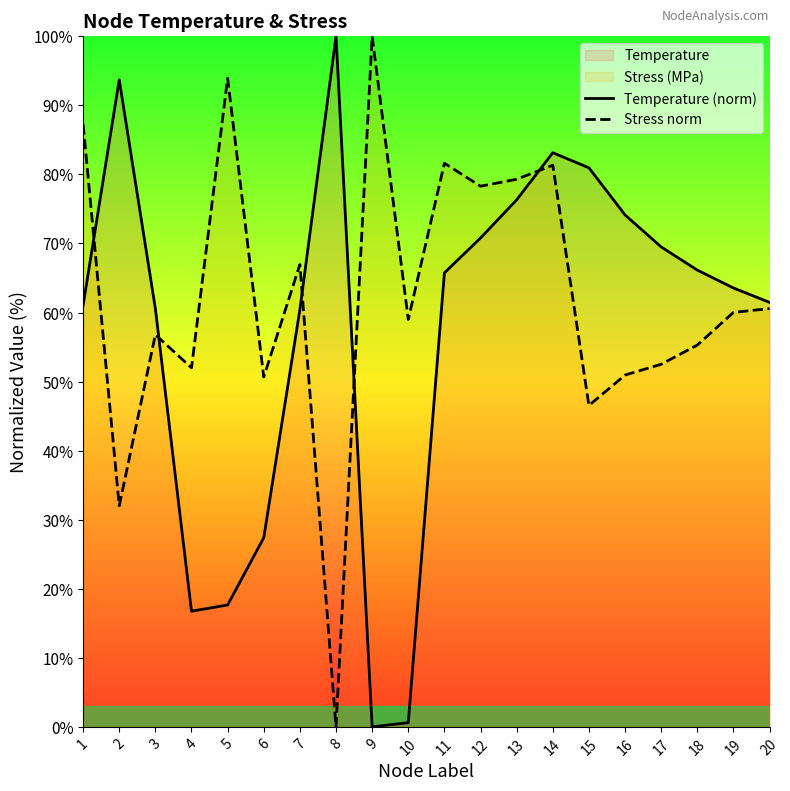

Where is the first local maximum for Stress norm?

3